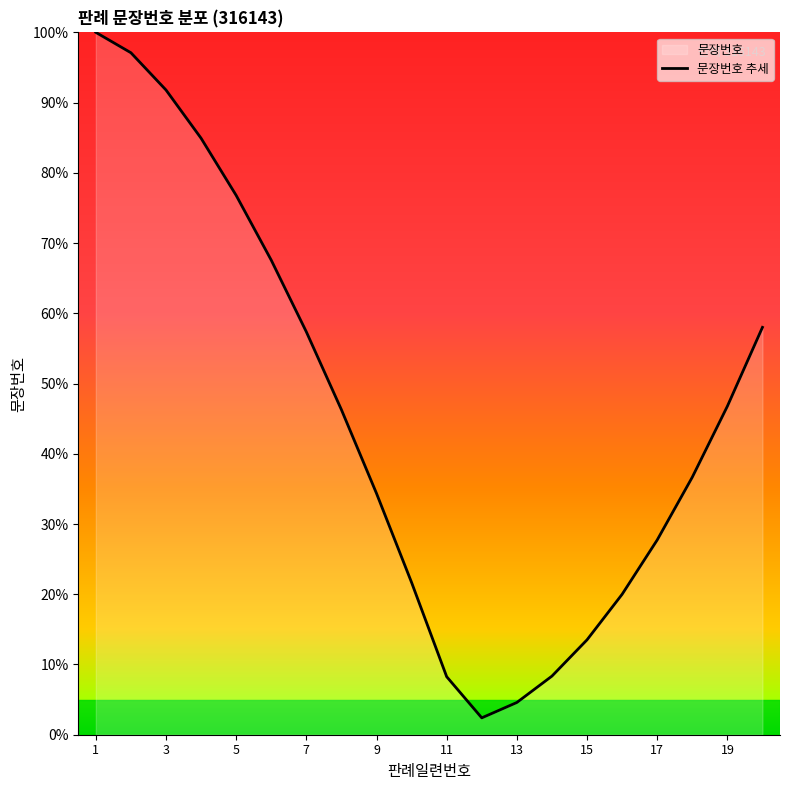

True or false: the data shows 0.1 at 19.

False